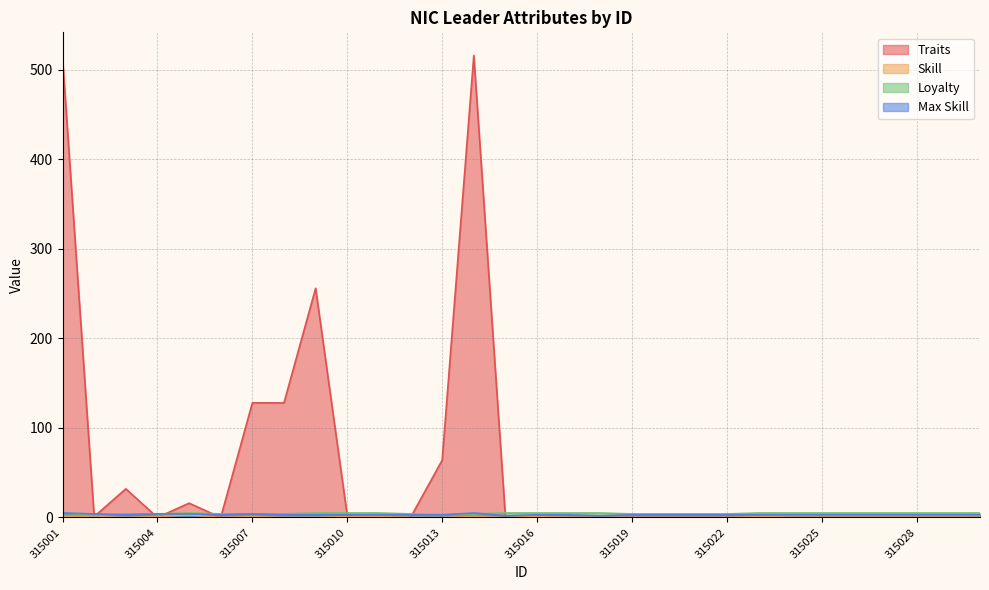

Reading left to right, list all the values displayed in this chart.

Traits: 315001=513	315002=1	315003=32	315004=0	315005=16	315006=0	315007=128	315008=128	315009=256	315010=2	315011=0	315012=0	315013=64	315014=516	315015=0	315016=0	315017=0	315018=0	315019=0	315020=0	315021=0	315022=0	315023=0	315024=0	315025=0	315026=0	315027=0	315028=0	315029=0	315030=0
Skill: 315001=1	315002=1	315003=0	315004=1	315005=3	315006=0	315007=1	315008=0	315009=0	315010=1	315011=1	315012=0	315013=0	315014=1	315015=0	315016=1	315017=0	315018=0	315019=0	315020=0	315021=0	315022=0	315023=1	315024=2	315025=2	315026=2	315027=2	315028=2	315029=2	315030=2
Loyalty: 315001=5	315002=2	315003=4	315004=4	315005=5	315006=4	315007=4	315008=4	315009=5	315010=5	315011=5	315012=4	315013=3	315014=4	315015=5	315016=5	315017=5	315018=5	315019=4	315020=4	315021=4	315022=4	315023=5	315024=5	315025=5	315026=5	315027=5	315028=5	315029=5	315030=5
Max Skill: 315001=5	315002=4	315003=3	315004=4	315005=4	315006=3	315007=4	315008=3	315009=3	315010=3	315011=3	315012=3	315013=3	315014=5	315015=2	315016=3	315017=3	315018=2	315019=3	315020=3	315021=3	315022=3	315023=3	315024=3	315025=3	315026=3	315027=3	315028=3	315029=3	315030=3